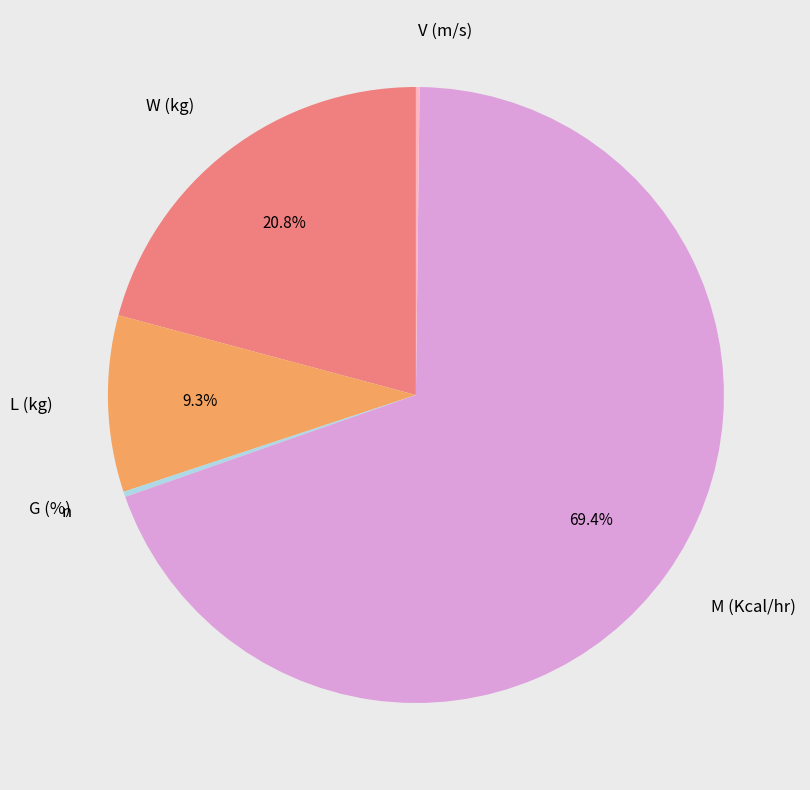

Is there a majority slice in this chart?

Yes